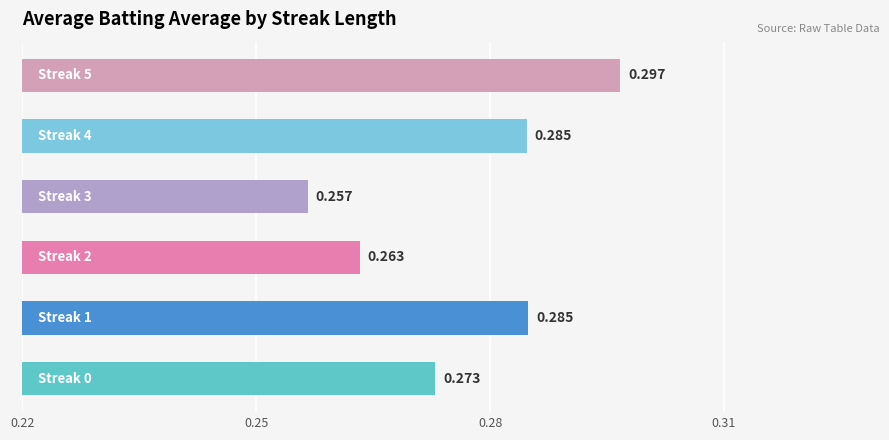

Does the chart contain any negative values?

No